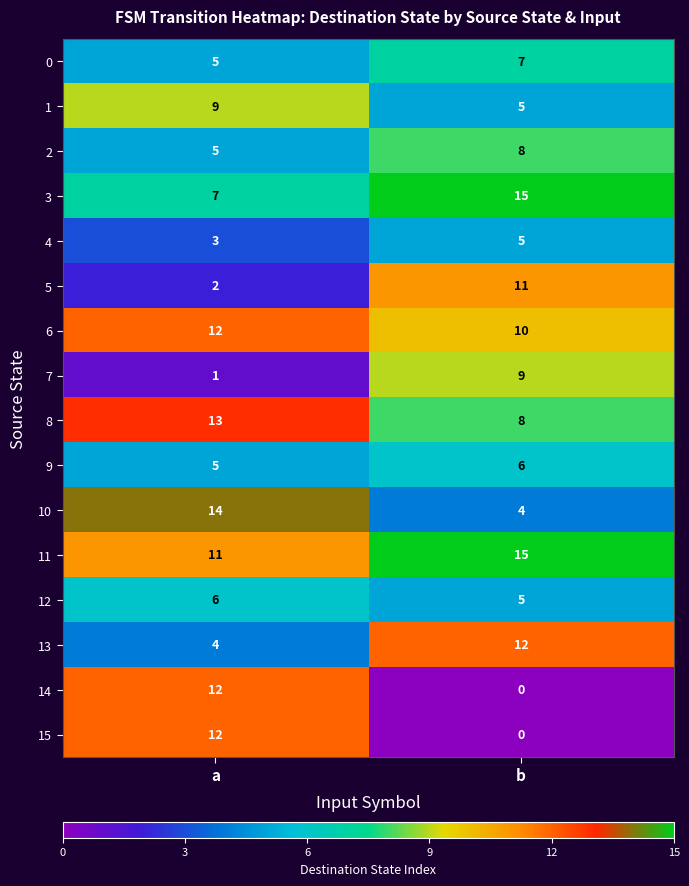

What is the average value of the 9 series?

6